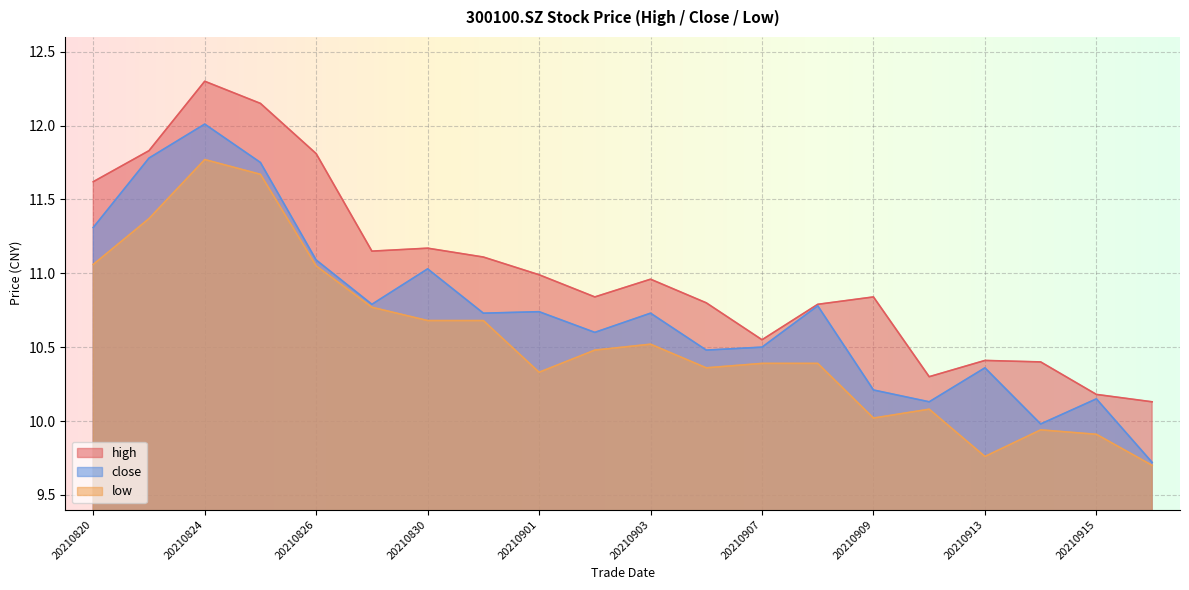

True or false: high and low intersect in this chart.

False